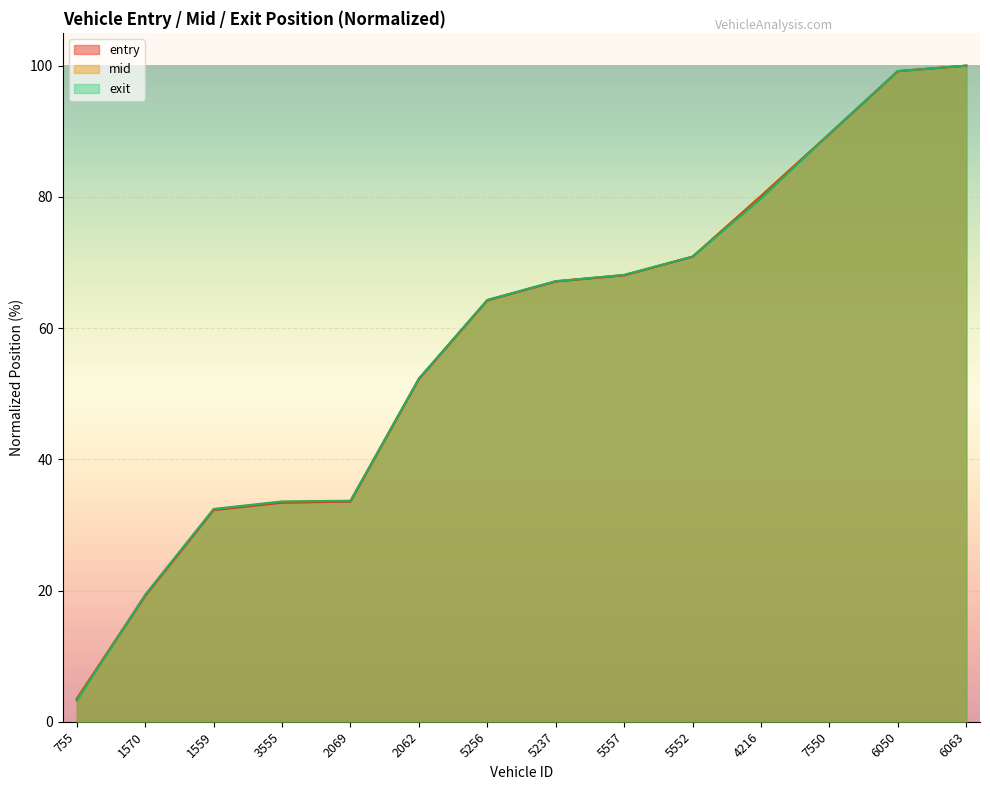

Between 5552 and 2062, which is larger?

5552